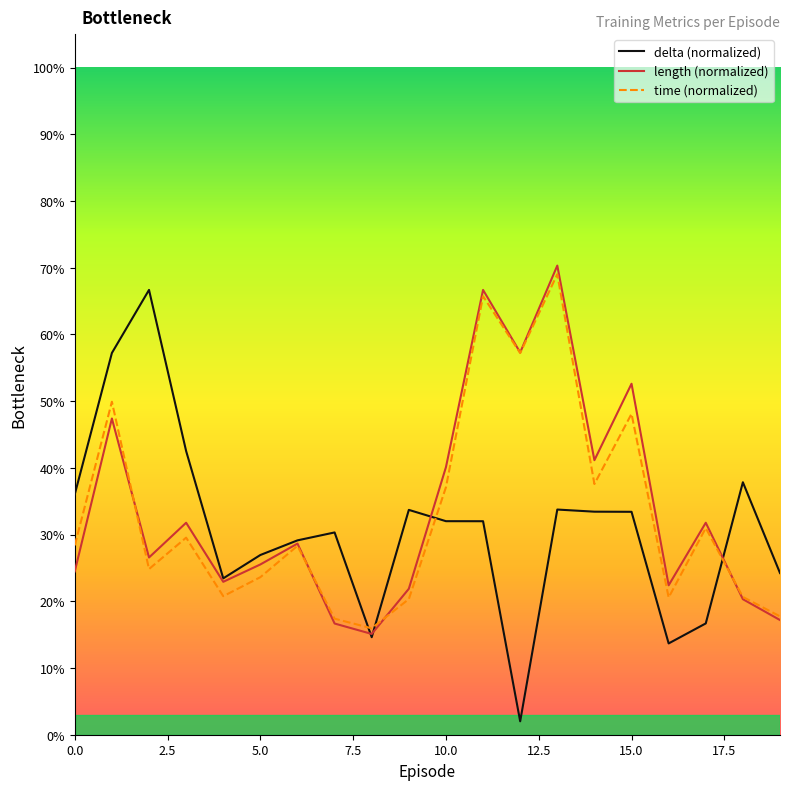

What are all the series names shown in the legend?

delta (normalized), length (normalized), time (normalized)